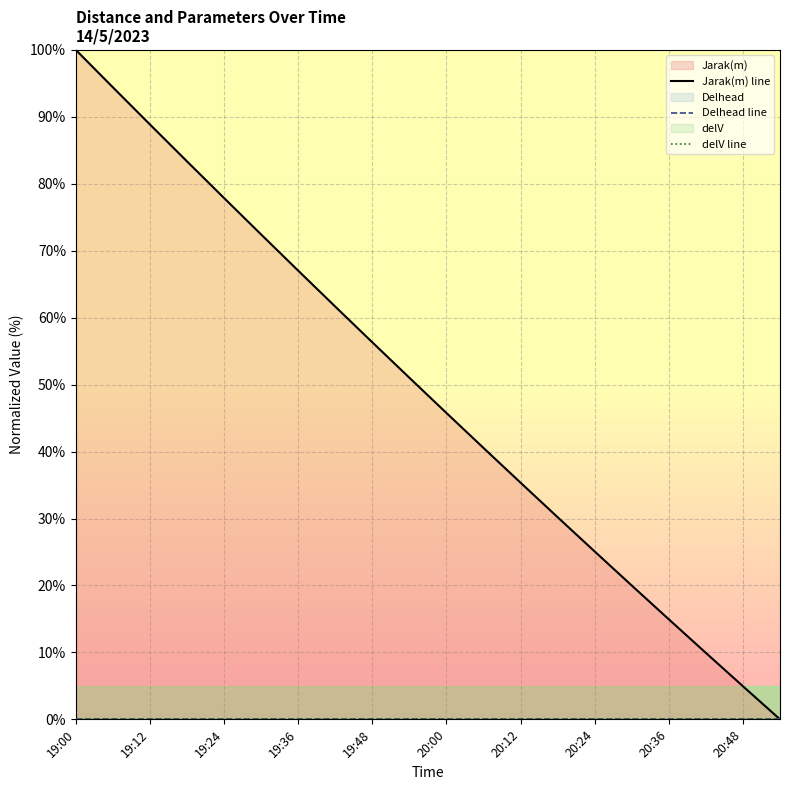

Which series has the largest total across all categories?

Jarak(m) line